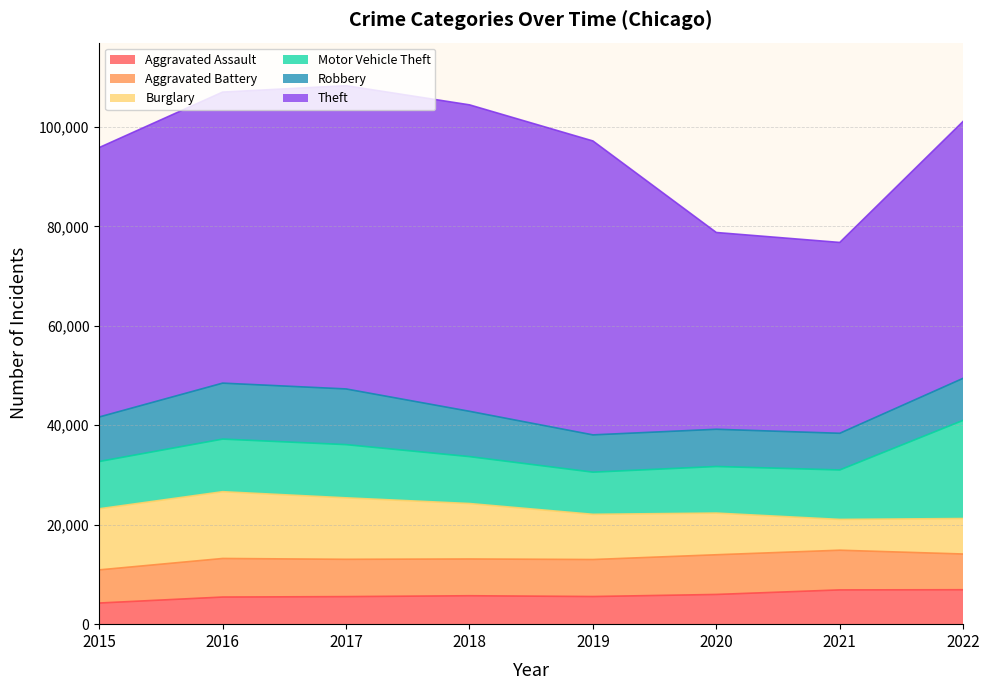

Which series has the largest range (max minus min)?

Theft